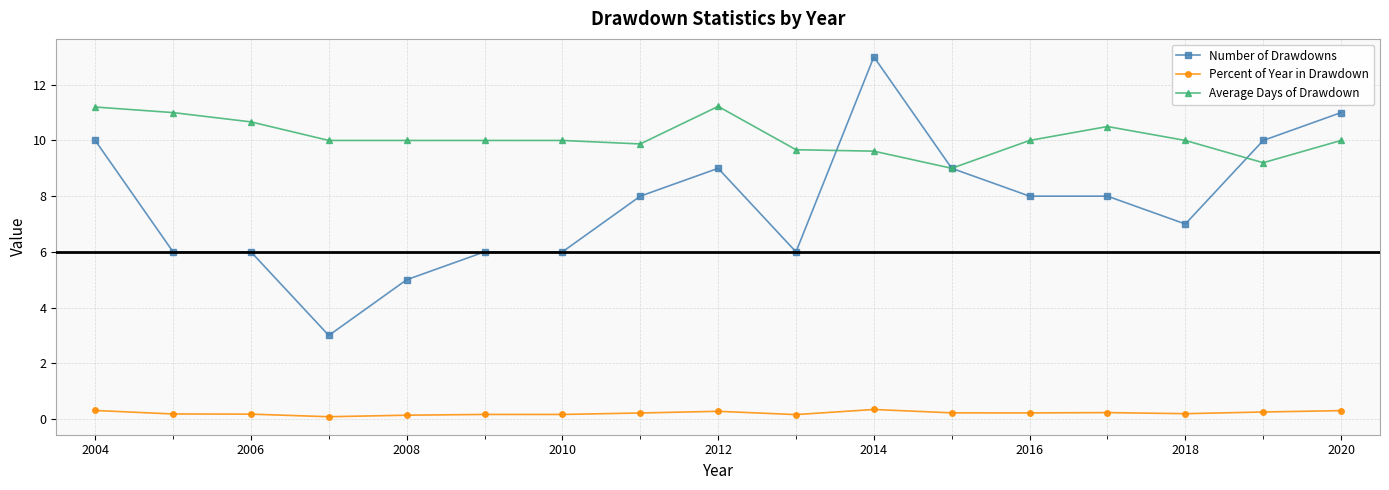

What is the greatest value displayed?

13.0